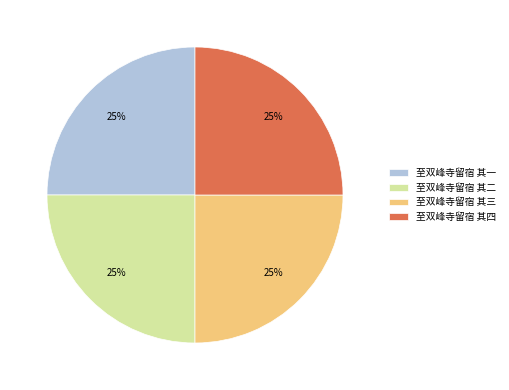

To the nearest percent, what portion does 至双峰寺留宿 其四 represent?

25%